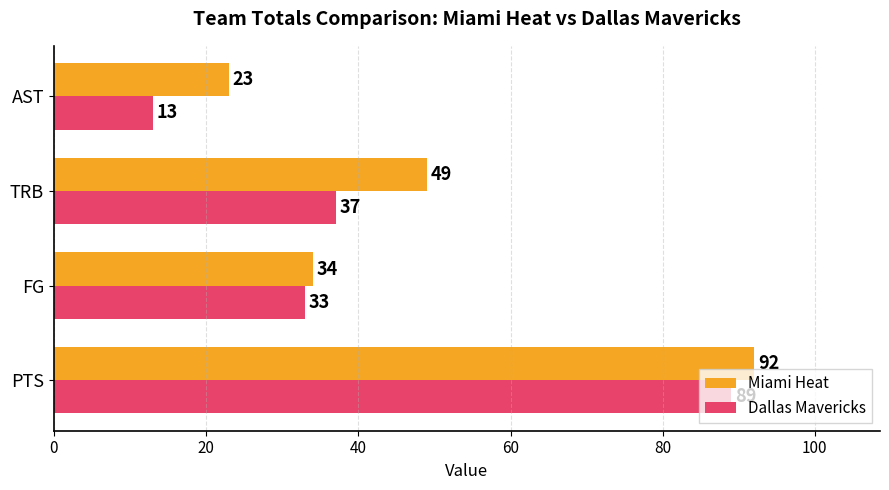

At how many categories does at least one series exceed 72?

1